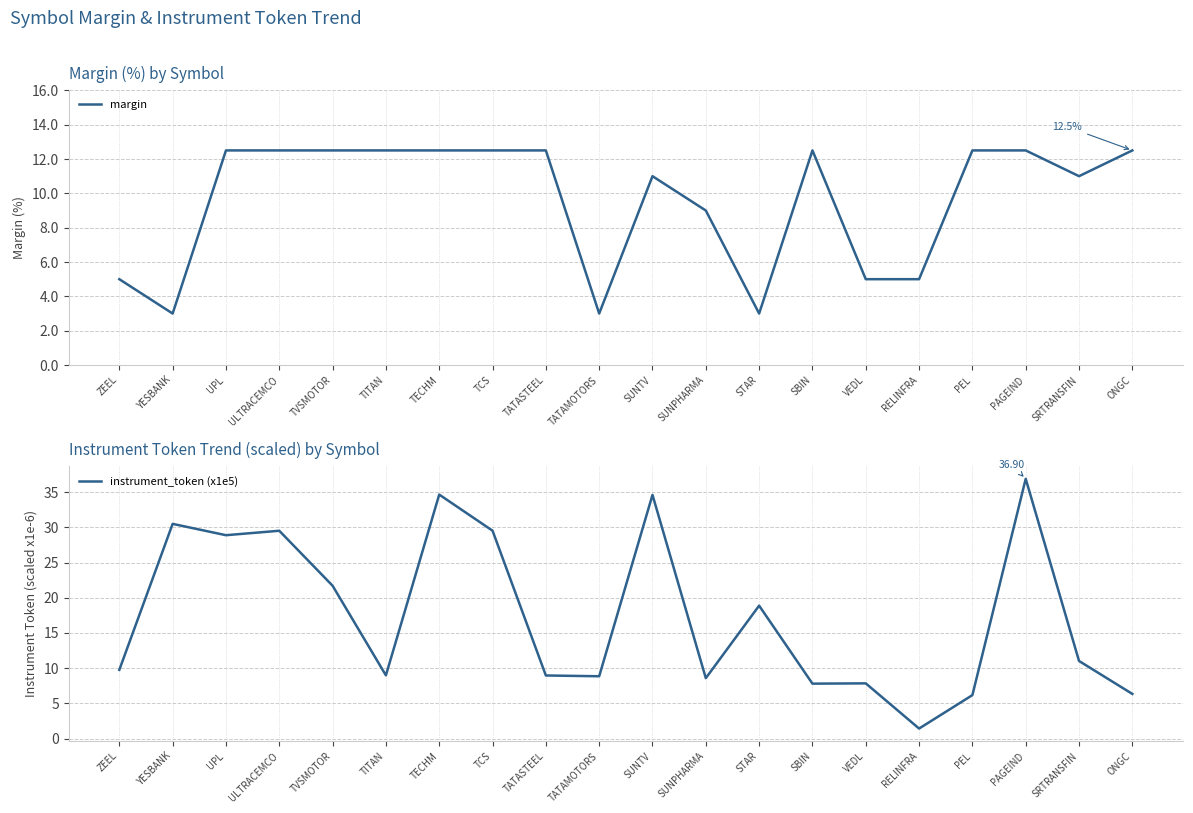

Reading right to left, extract all data points from this chart.

margin: 12.5	11.0	12.5	12.5	5.0	5.0	12.5	3.0	9.0	11.0	3.0	12.5	12.5	12.5	12.5	12.5	12.5	12.5	3.0	5.0
instrument_token (x1e5): 6.3	11.0	36.9	6.2	1.4	7.8	7.8	18.9	8.6	34.6	8.8	9.0	29.5	34.7	9.0	21.7	29.5	28.9	30.5	9.8